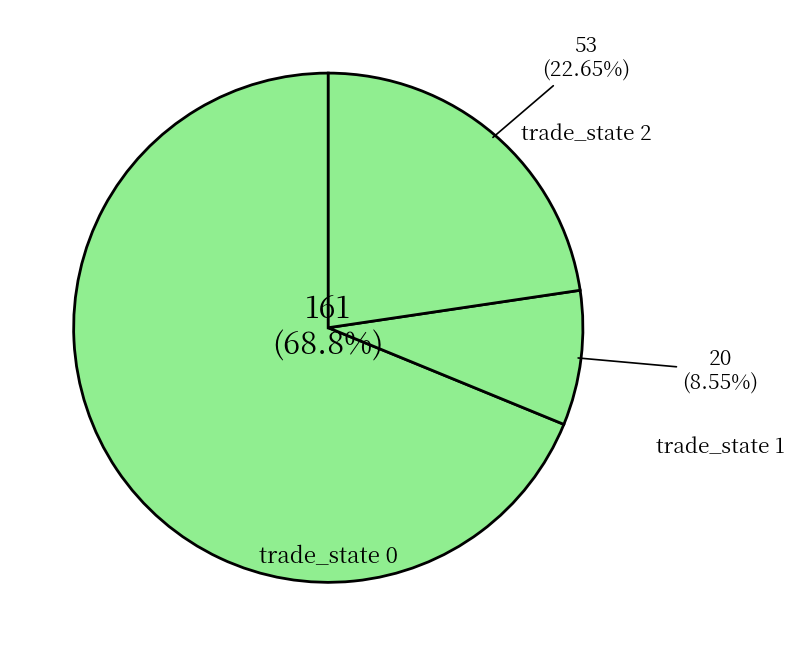

How much of the chart is everything except State 0?

31.2%